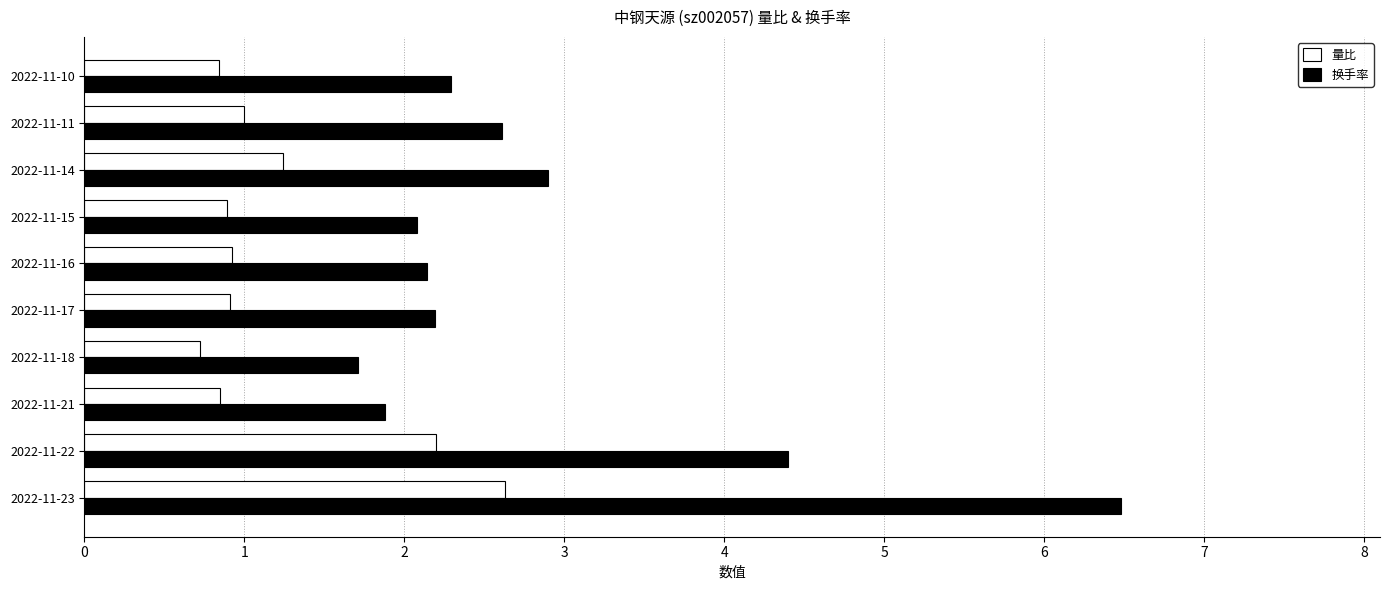

What are all the series names shown in the legend?

量比, 换手率